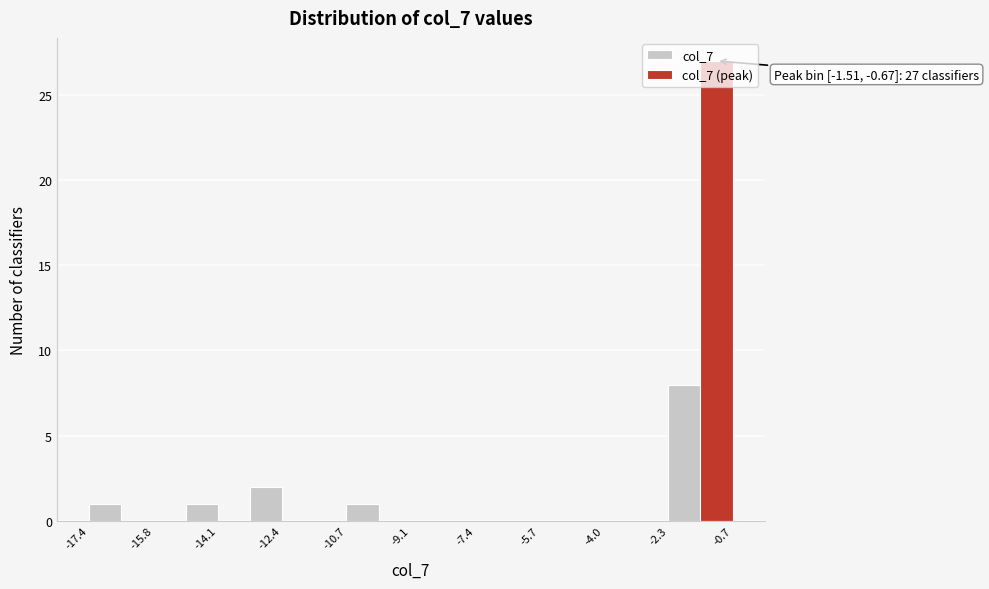

Which range on the x-axis has the tallest bar?

-1.6 to -0.6